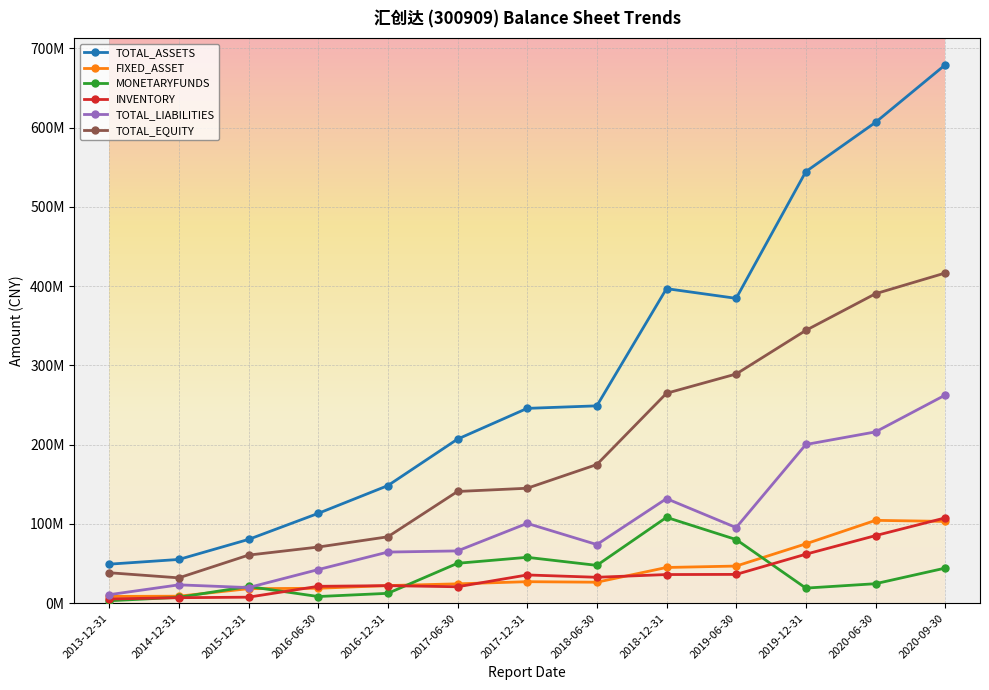

Is this an area chart (filled region under the line)?

No